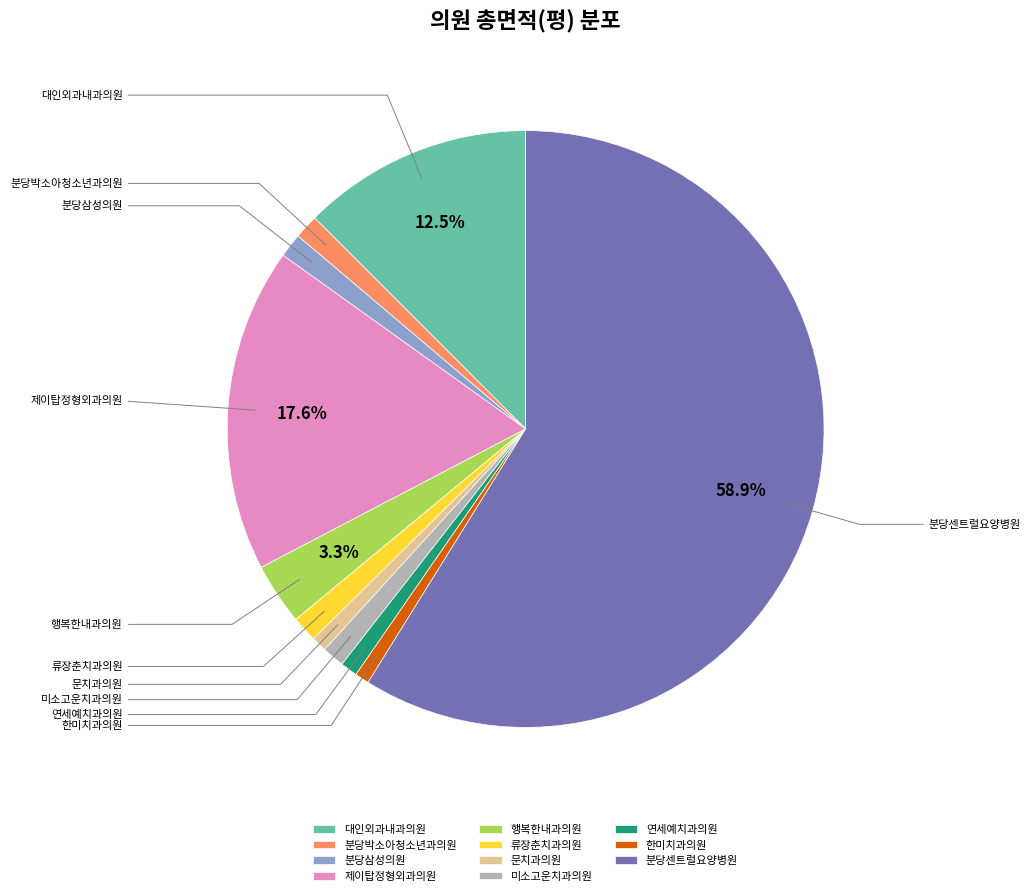

Which slice is the largest?

분당센트럴요양병원